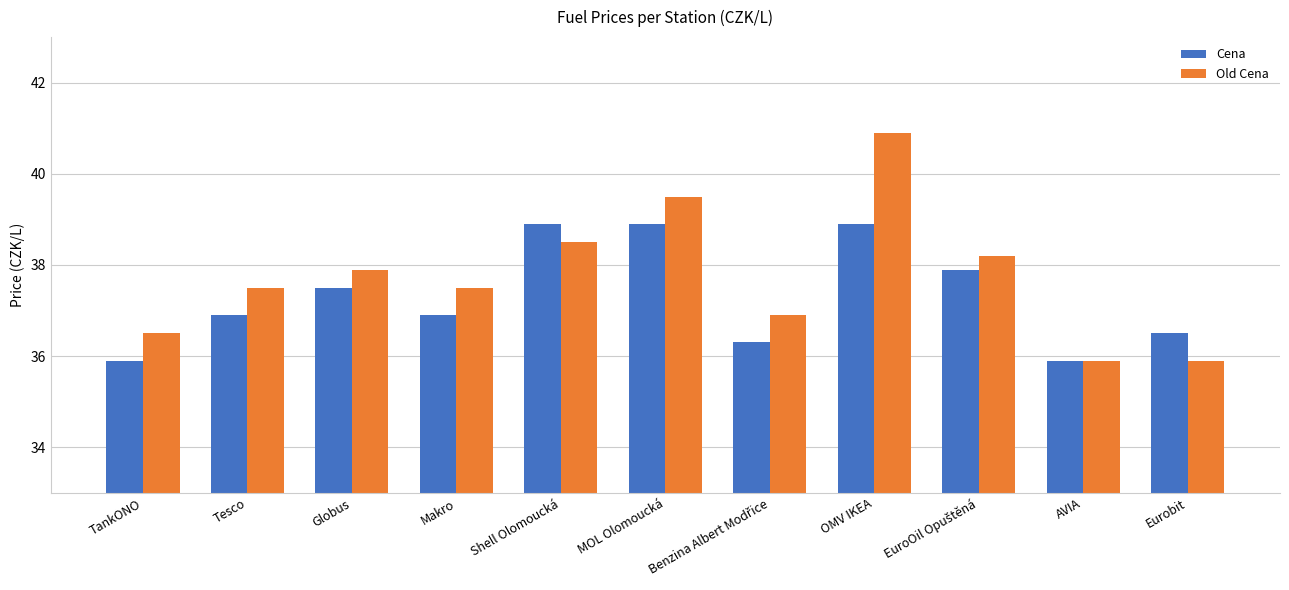

How many bars are there in each group?

2